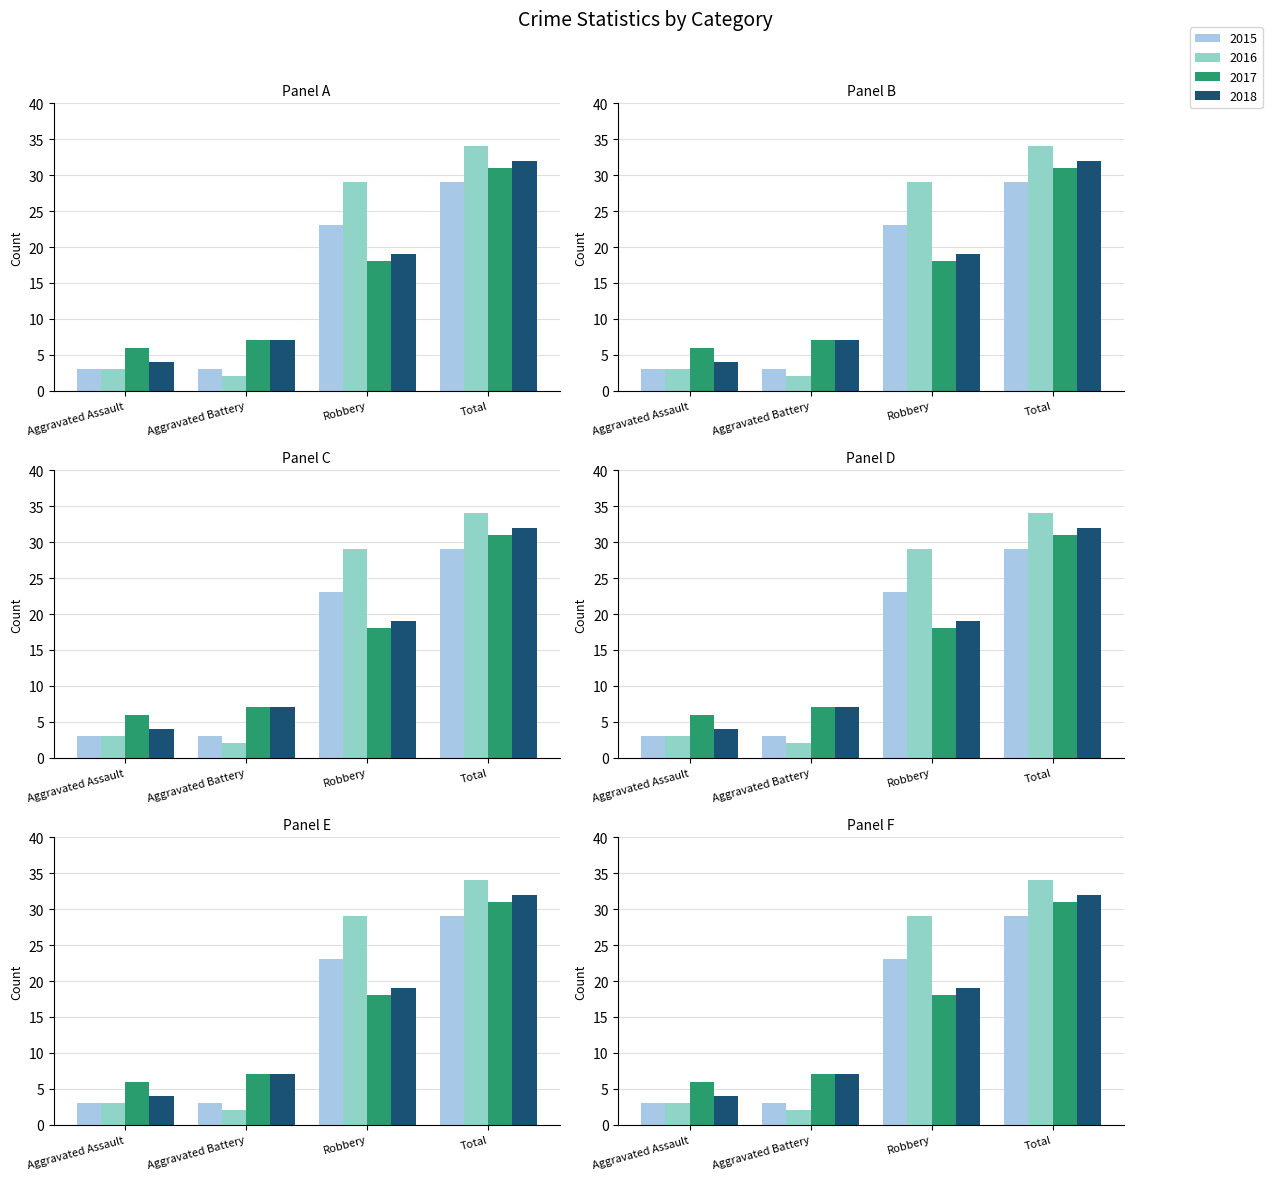

The value of 2016 at Aggravated Assault is 2. True or false?

False